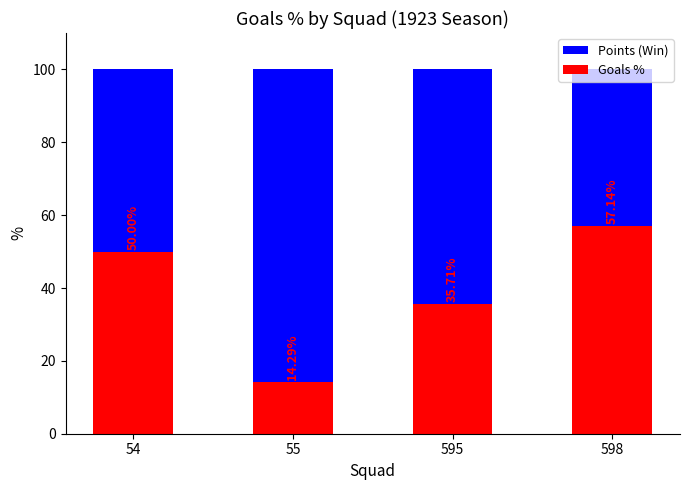

At which label does Points (Win) reach its peak?

54